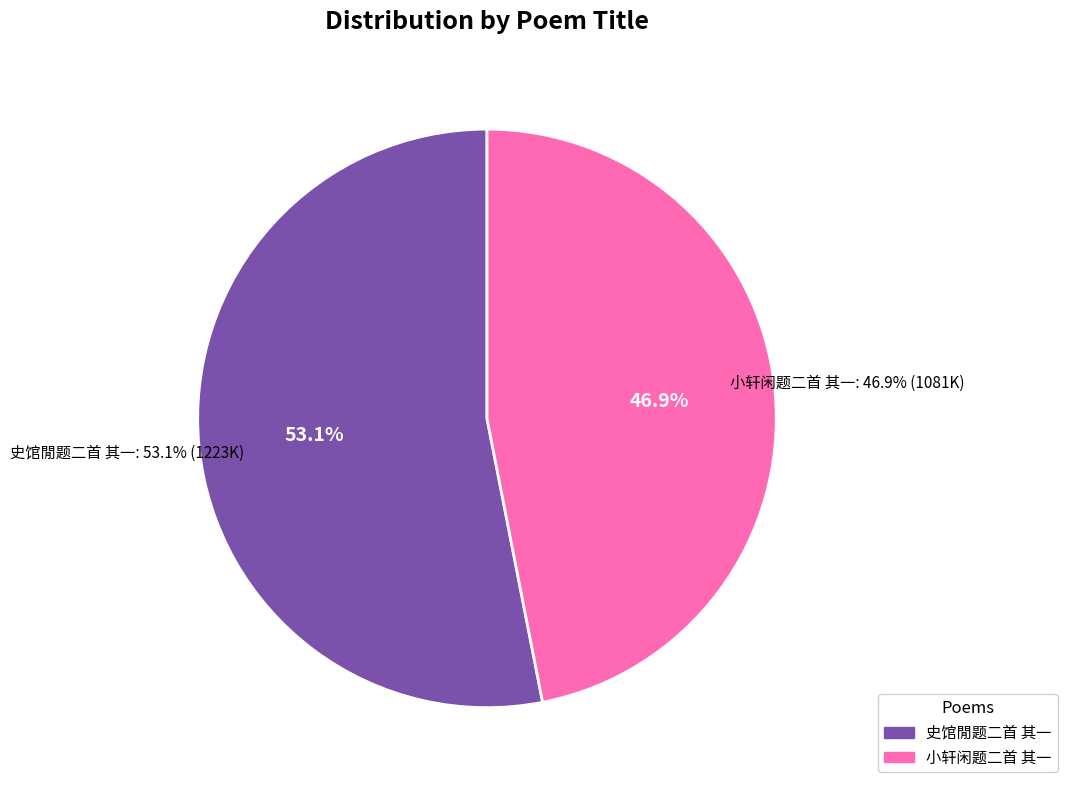

To the nearest percent, what is the average slice percentage?

50%